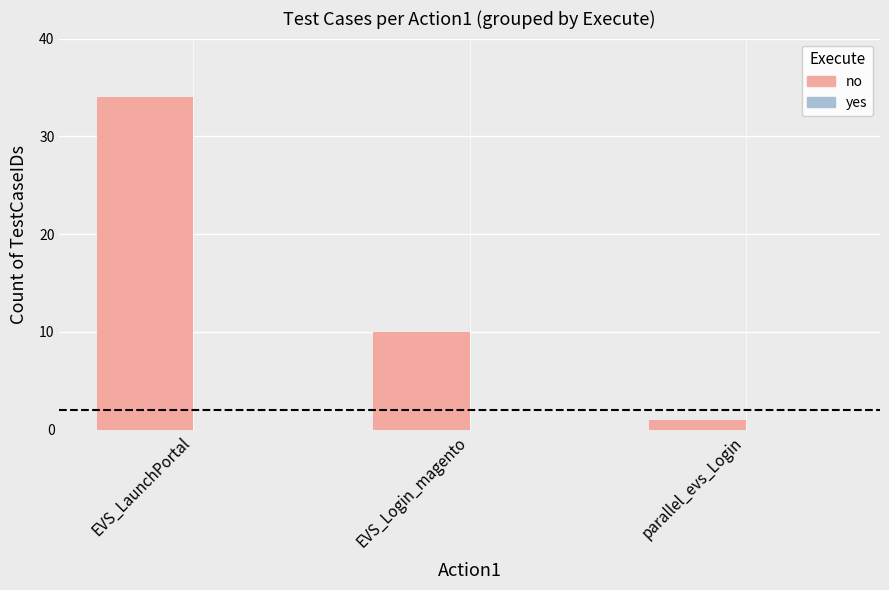

The value at EVS_LaunchPortal is 56. True or false?

False